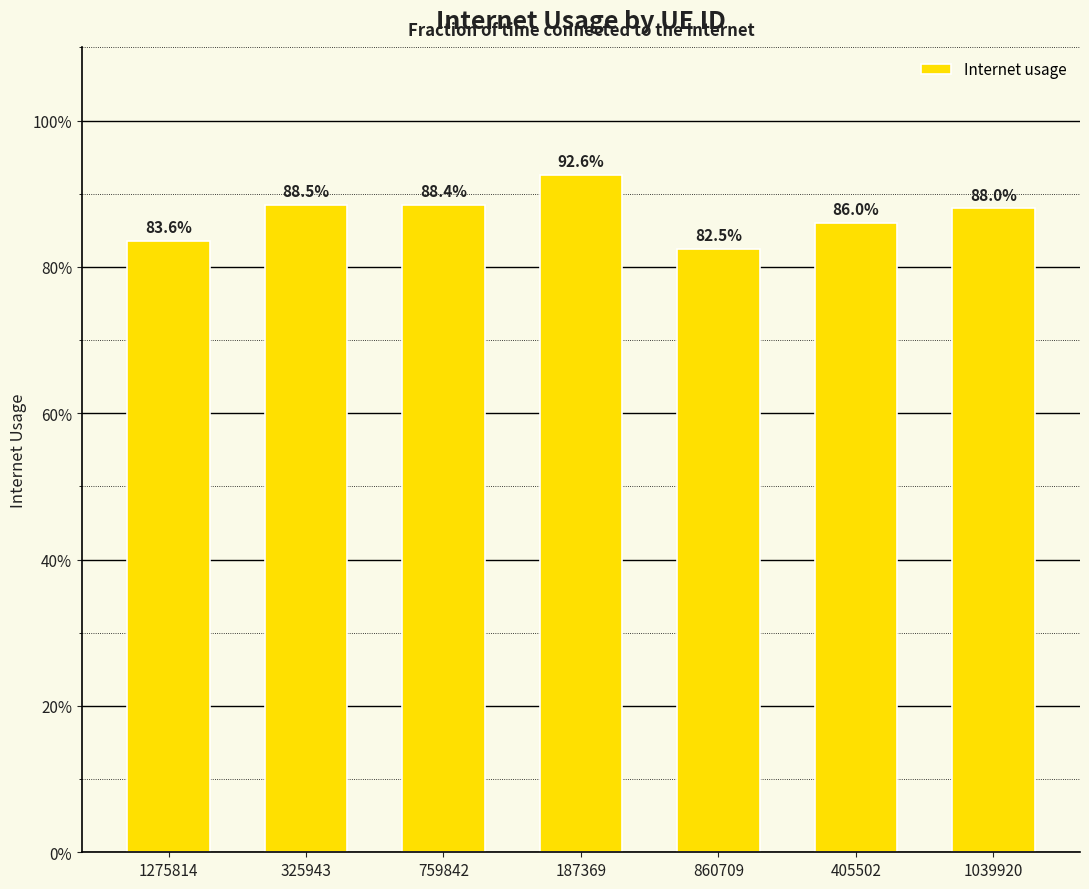

Reading left to right, transcribe all the data shown in this chart.

0.8	0.9	0.9	0.9	0.8	0.9	0.9